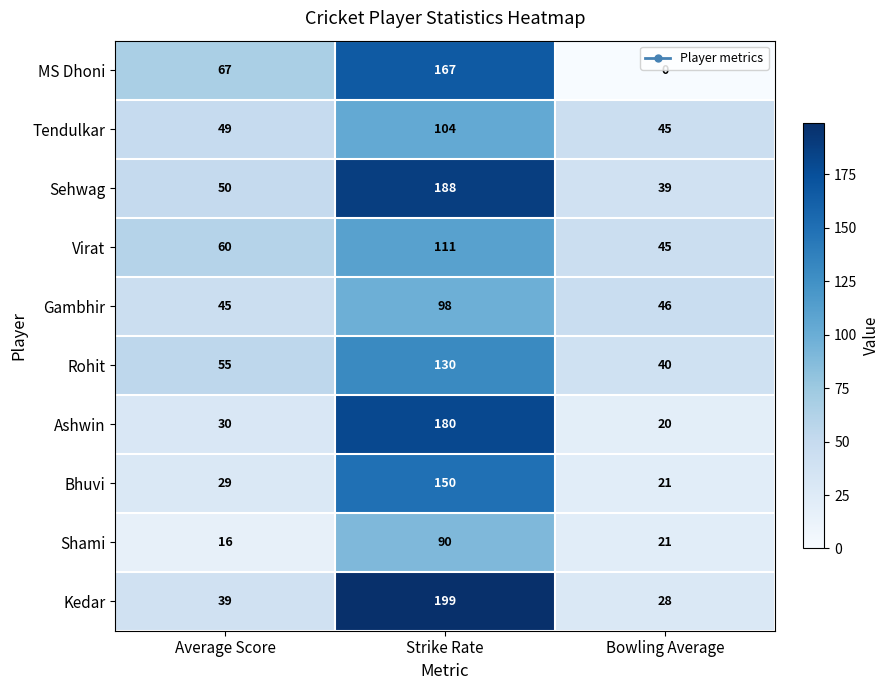

True or false: Tendulkar has a value of 73 at Bowling Average.

False